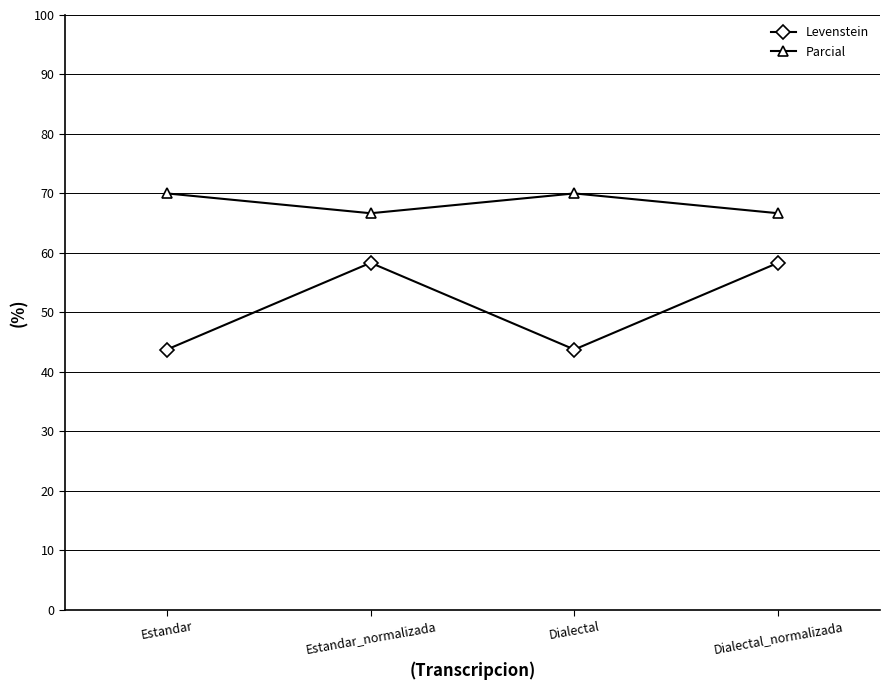

The value of Levenstein at Dialectal_normalizada is 58.3. True or false?

True